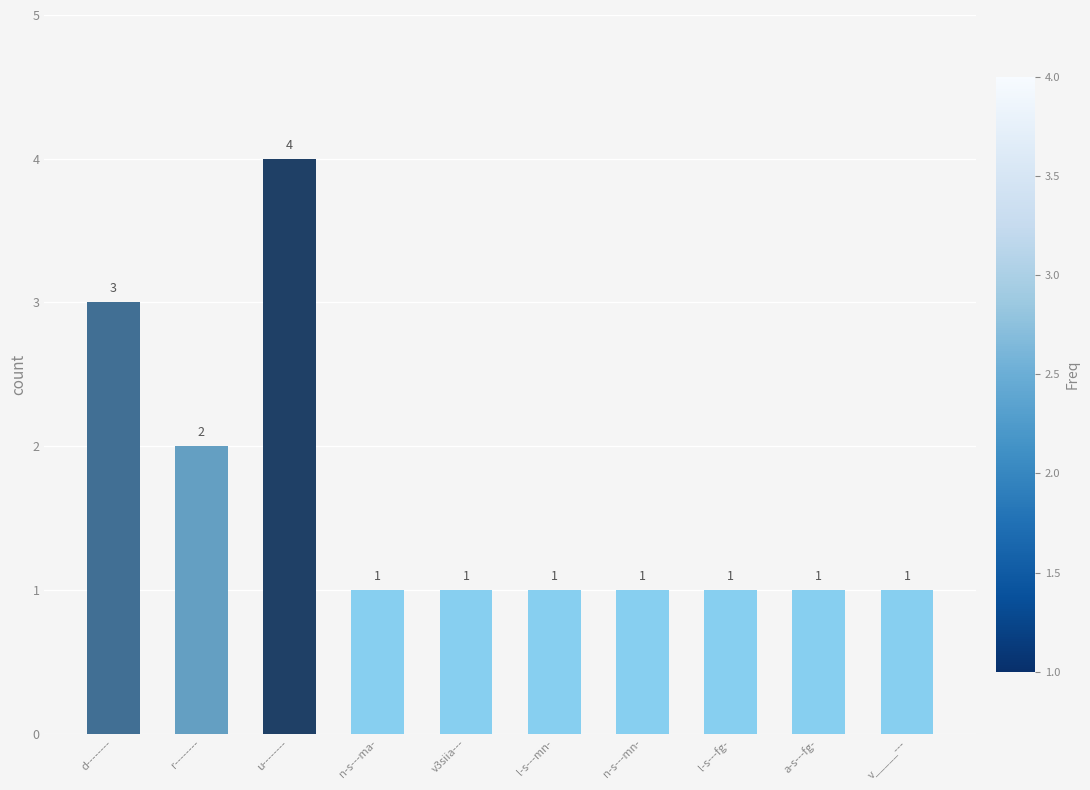

What is the difference between the maximum and minimum values?

3